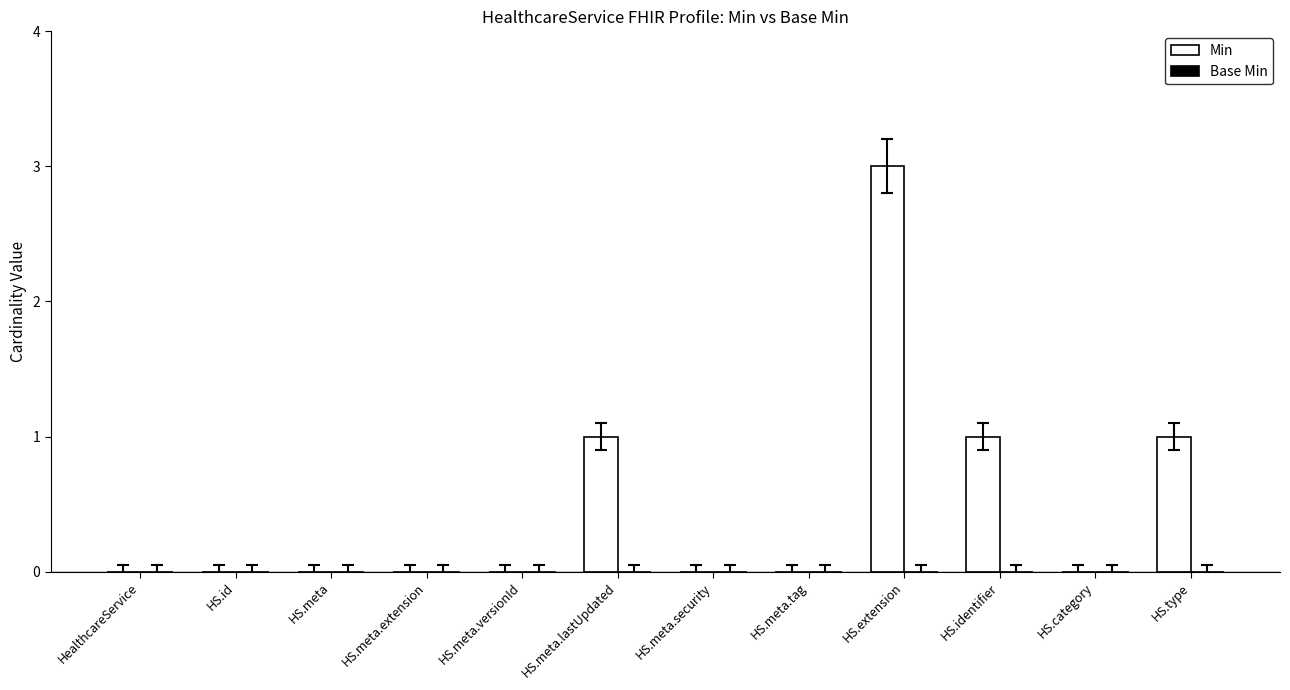

The value at HS.meta.extension is 0. True or false?

True